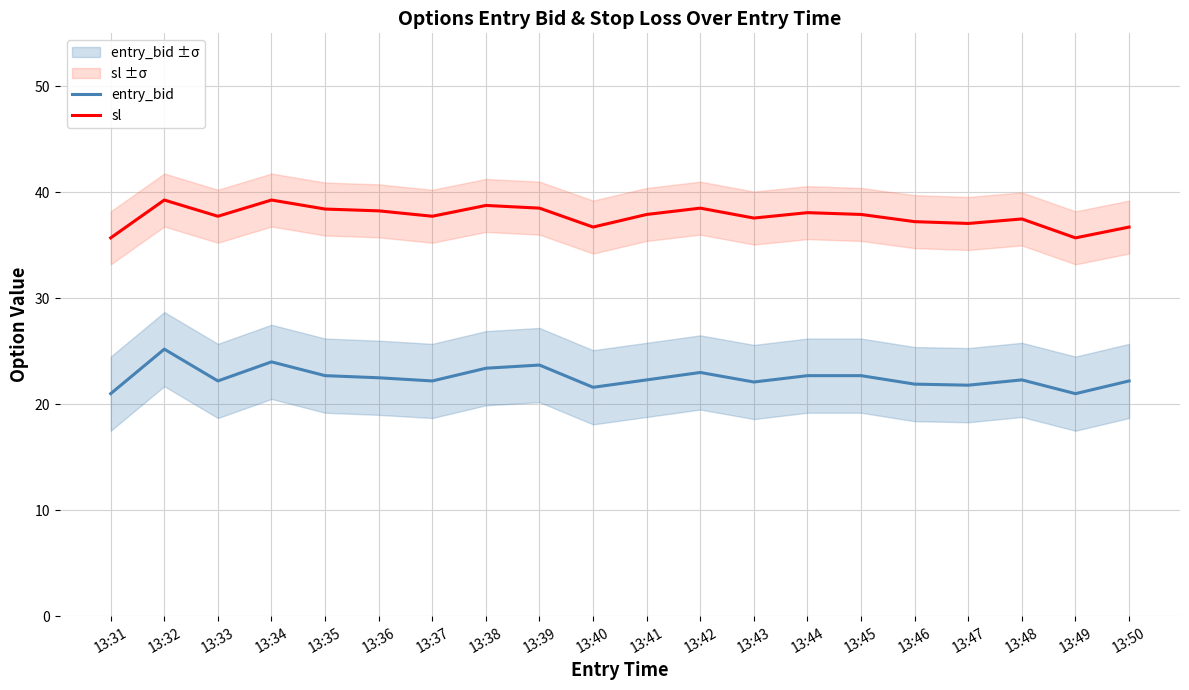

What is the value of the sl point at the 7th from the left?

37.7